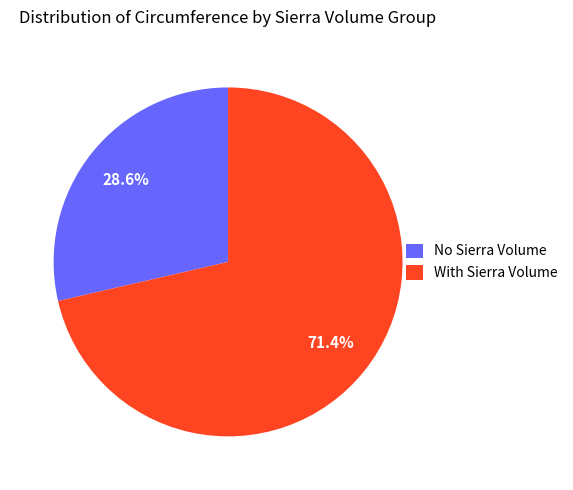

Which category has the smallest portion of the pie?

No Sierra Volume